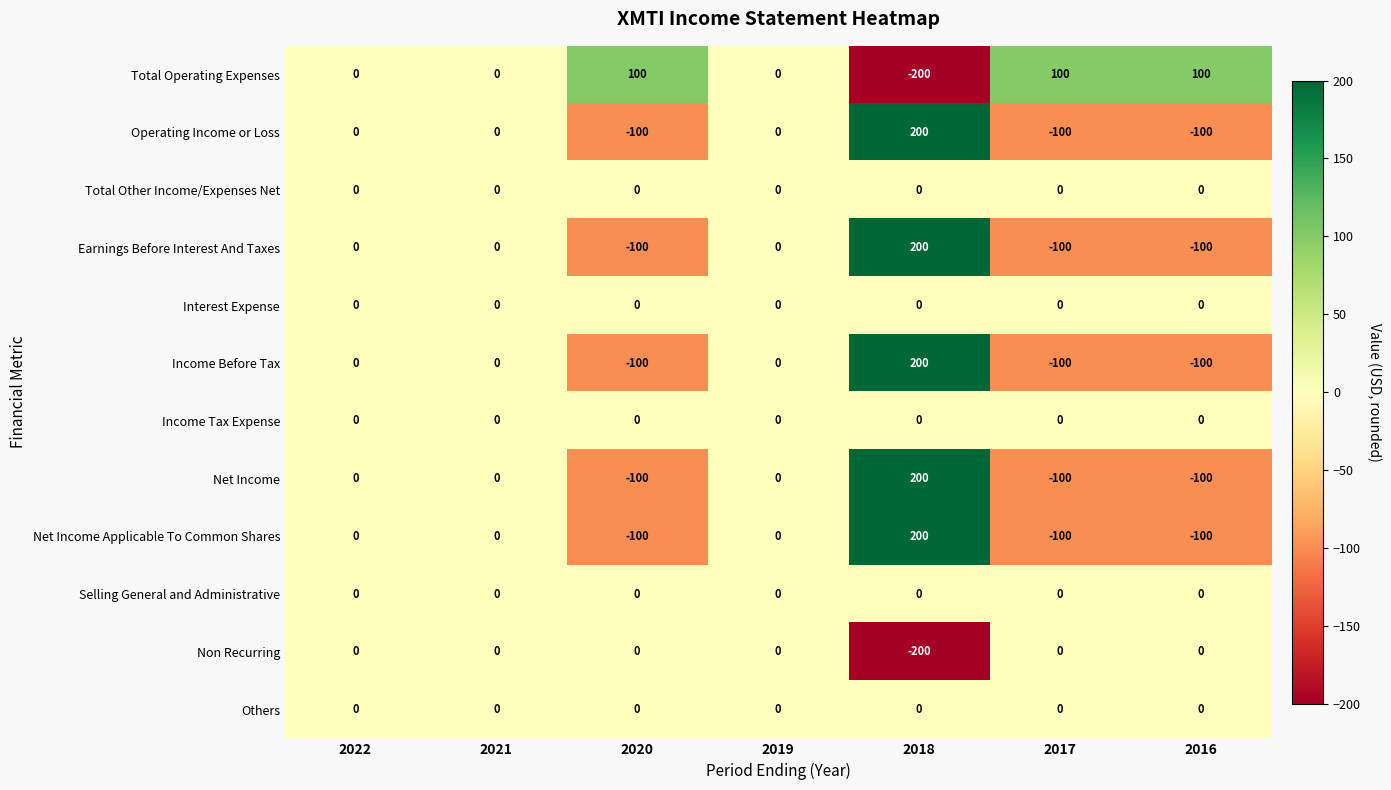

How many values in the Operating Income or Loss series are below 0?

3